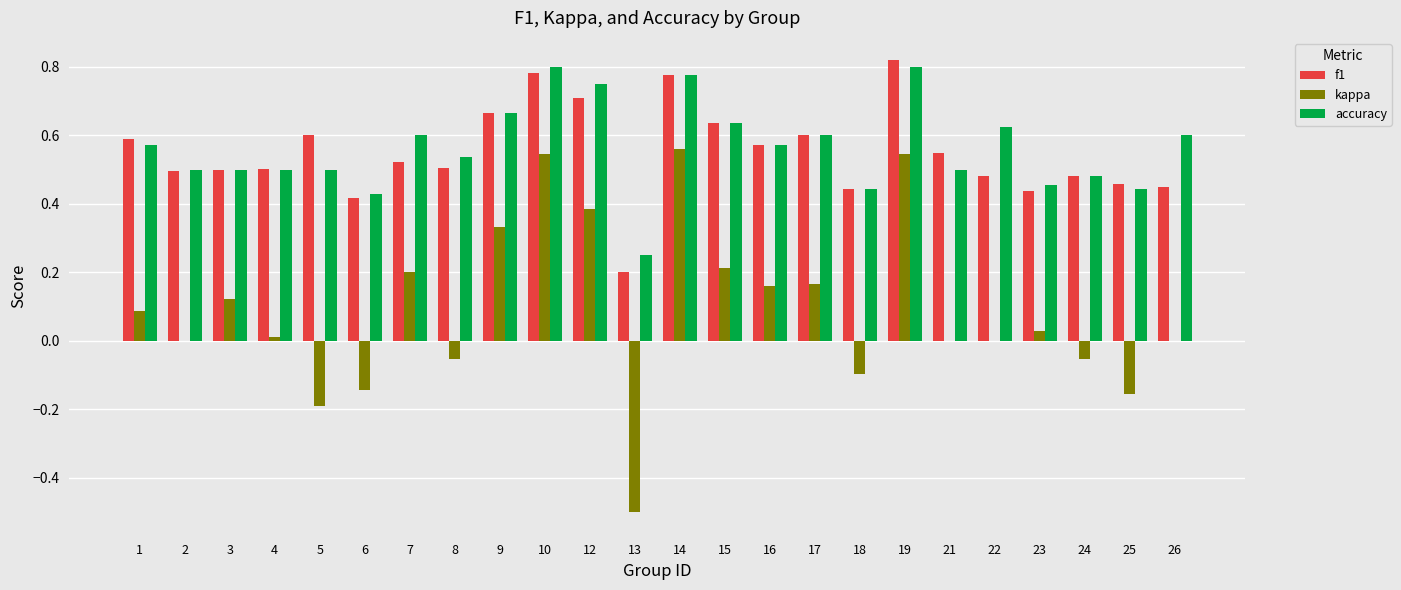

At which label does f1 reach its peak?

19